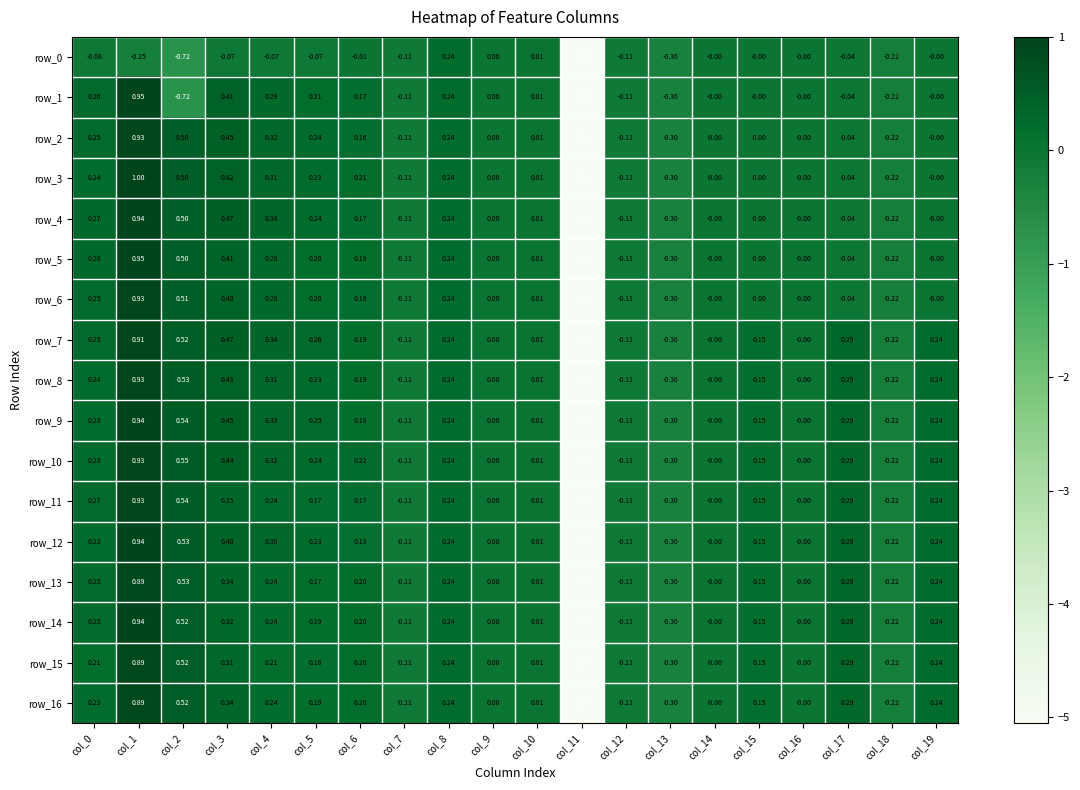

What is the minimum value shown in the chart?

-5.1